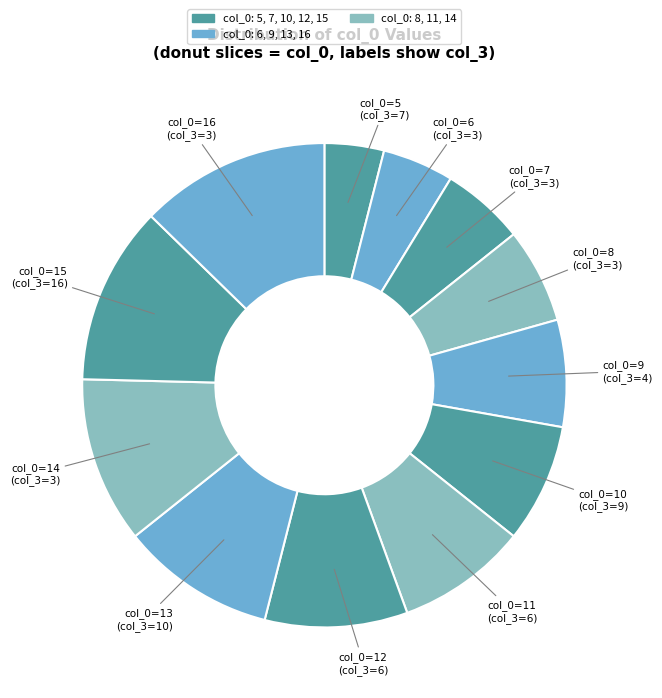

Which category has the biggest portion of the pie?

col_0=16